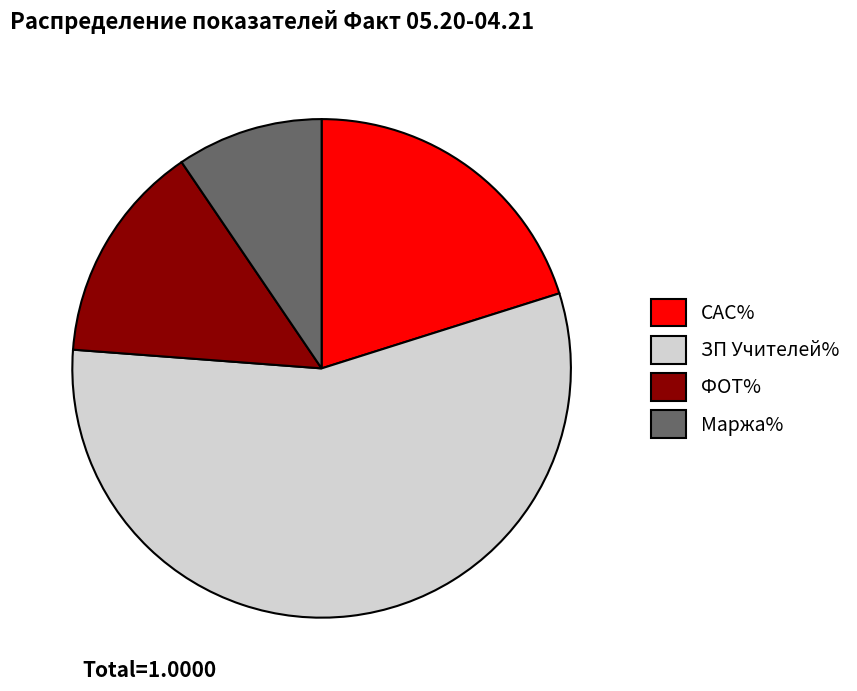

How many segments does this pie chart have?

4